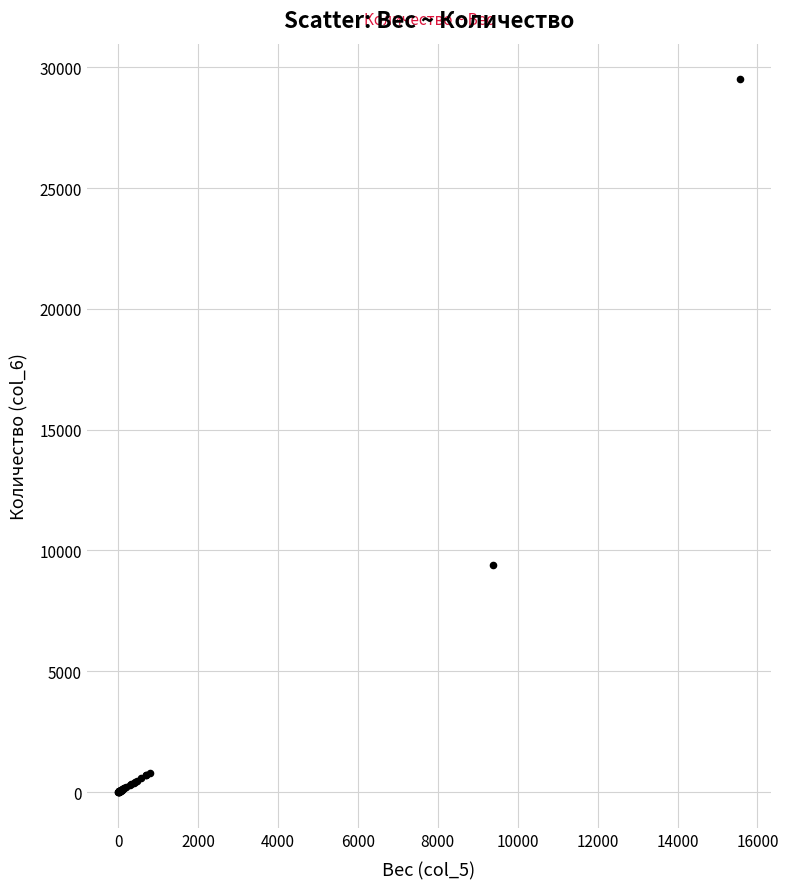

What Y value in the scatter plot is closest to 14746?

9386.6